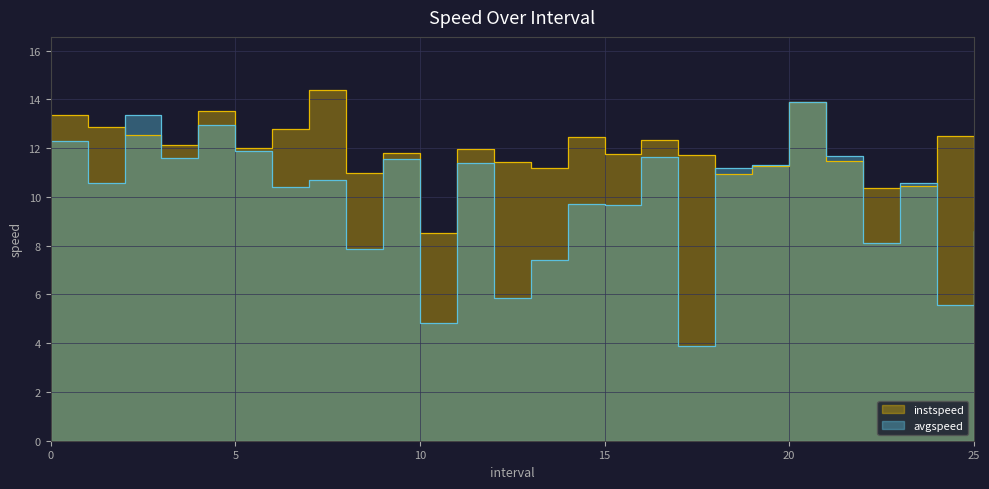

After their last crossing, which series has the higher values: avgspeed or instspeed?

instspeed